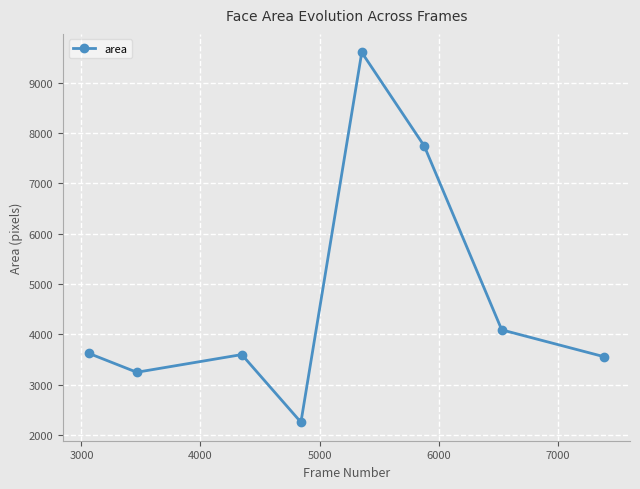

How many interior local valleys (lower than both neighbors) does the data have?

2